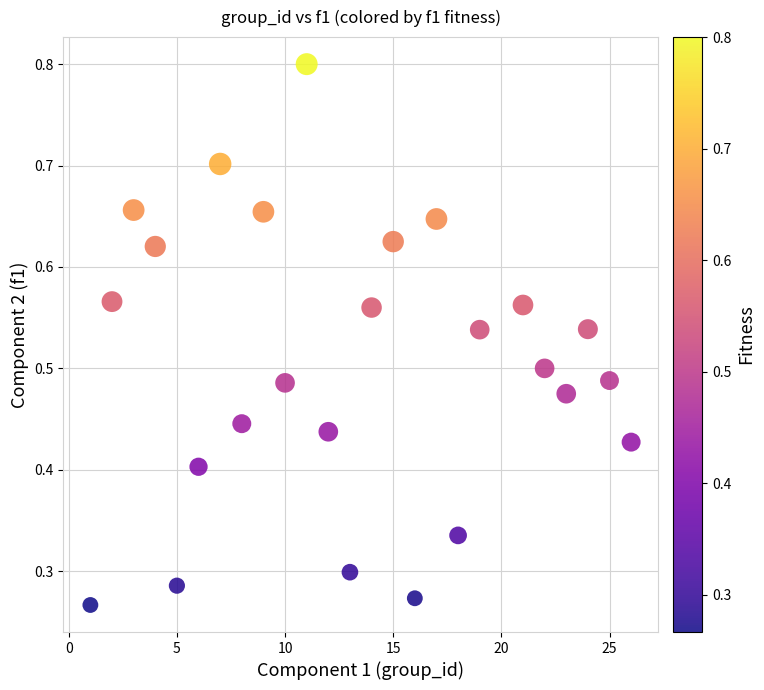

What is the range of X values (max minus min)?

25.0